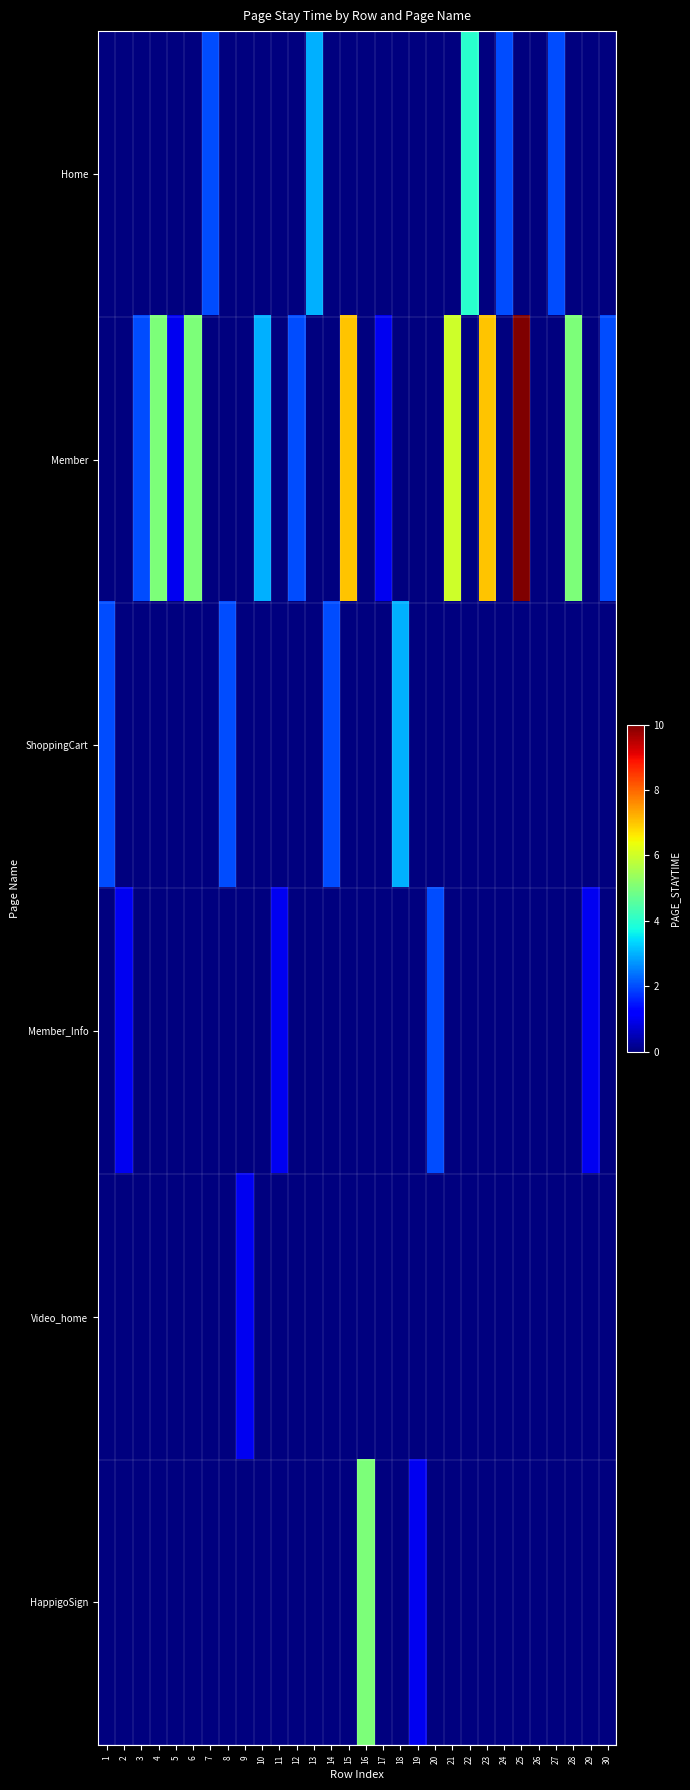

Rank the series by their maximum value, from highest to lowest.

Member, HappigoSign, Home, ShoppingCart, Member_Info, Video_home